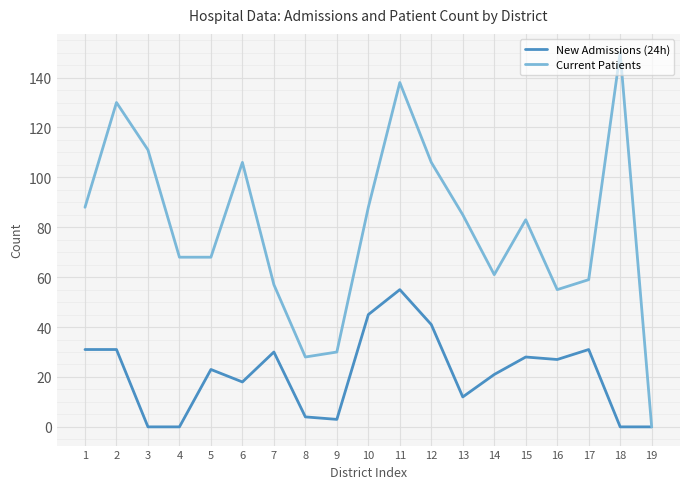

Is it true that Current Patients equals 46 at 8?

False